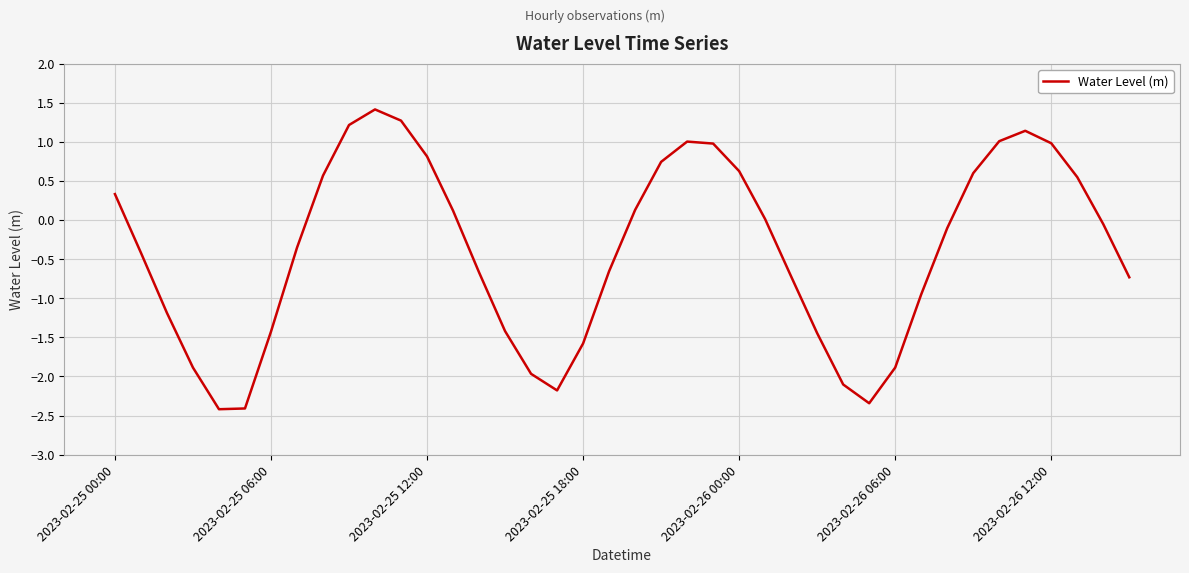

What is the difference between the maximum and minimum values?

3.8